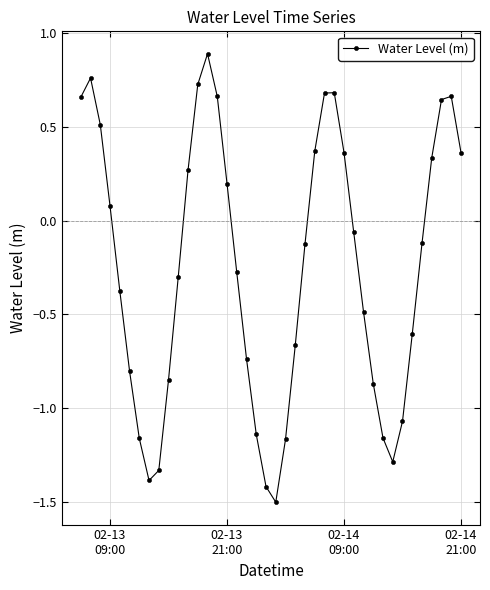

What is the value of the 20th point from the left?

-1.4